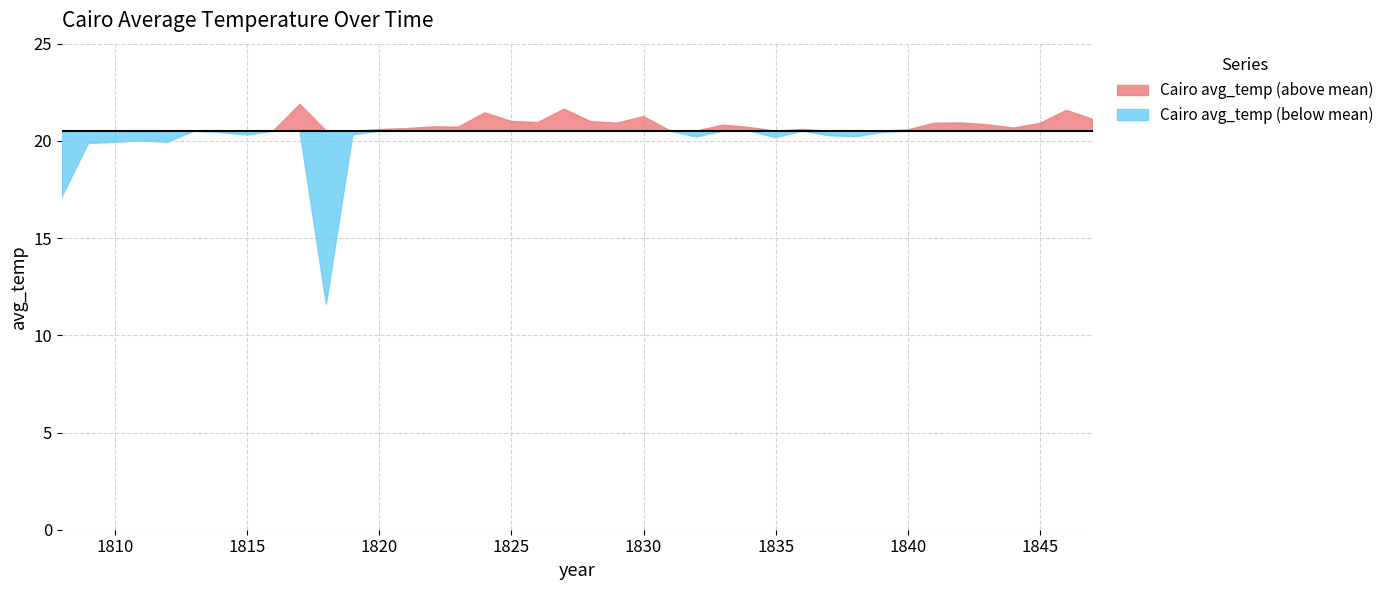

Reading left to right, extract all data points from this chart.

1808=17.1	1809=19.9	1810=19.9	1811=20.0	1812=19.9	1813=20.5	1814=20.4	1815=20.3	1816=20.5	1817=21.9	1818=11.6	1819=20.3	1820=20.6	1821=20.6	1822=20.7	1823=20.7	1824=21.4	1825=21.0	1826=20.9	1827=21.6	1828=21.0	1829=20.9	1830=21.2	1831=20.5	1832=20.2	1833=20.8	1834=20.7	1835=20.2	1836=20.6	1837=20.3	1838=20.2	1839=20.4	1840=20.6	1841=20.9	1842=20.9	1843=20.8	1844=20.7	1845=20.9	1846=21.6	1847=21.1